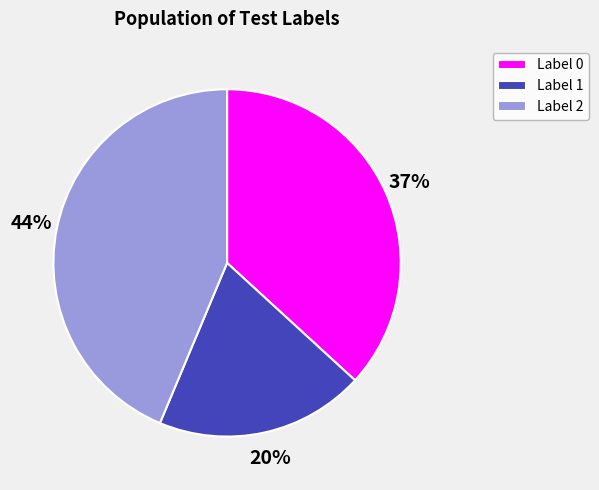

Is it true that Label 2 is 44% of the pie?

True